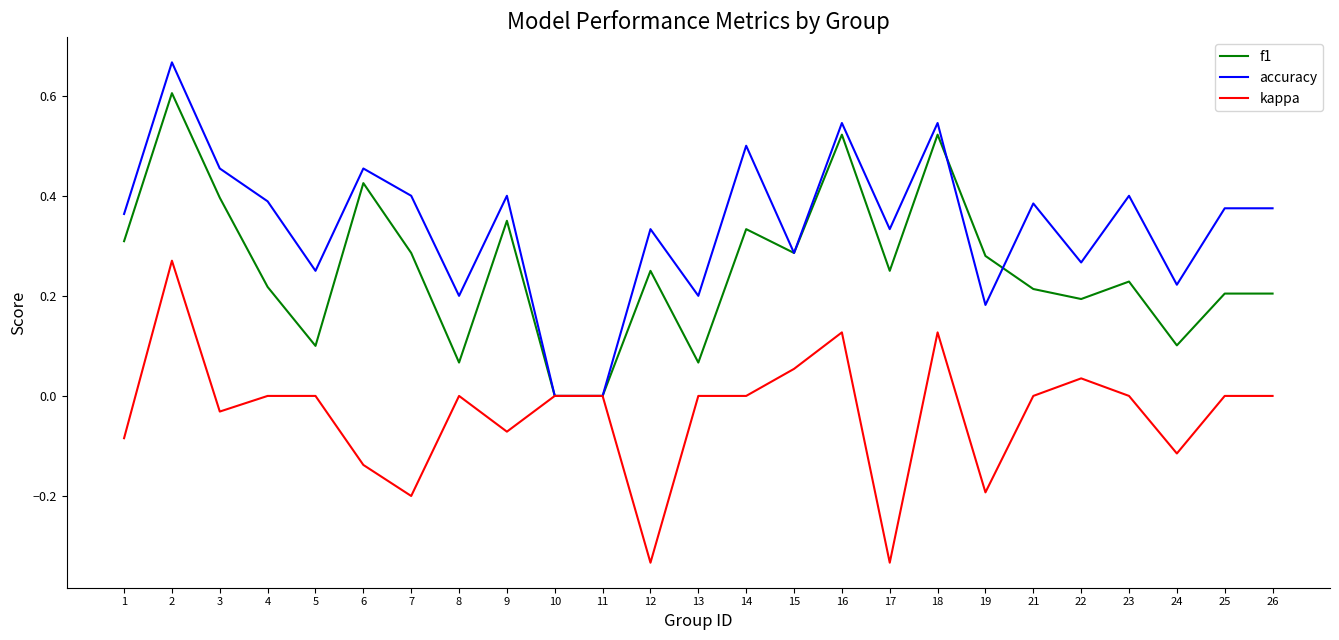

The f1 series shows 0.1 at 25. True or false?

False